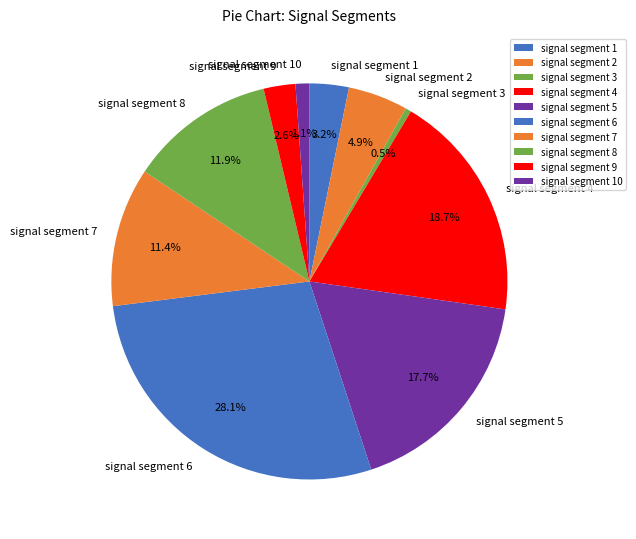

Count the number of slices in the pie.

10